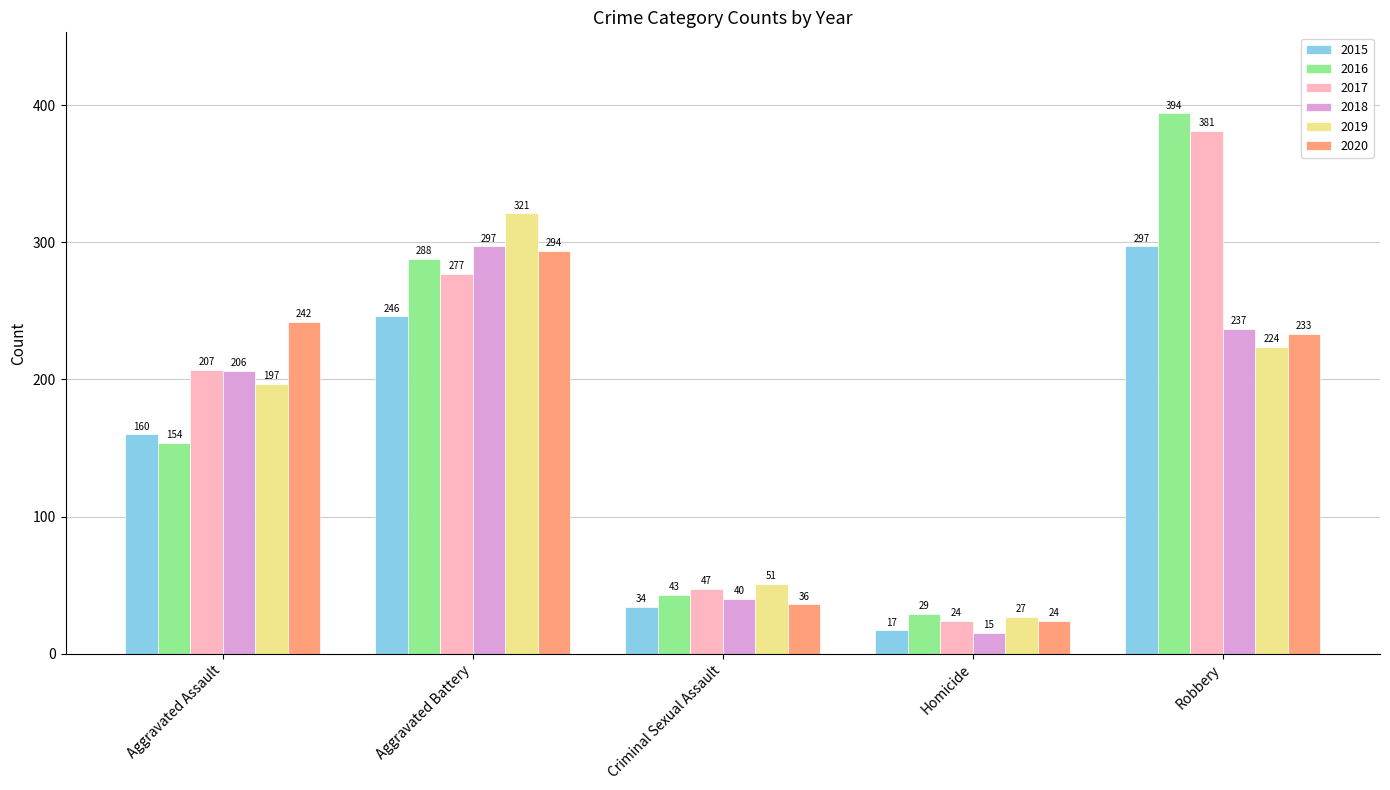

What is the value of the 2019 bar at the 3rd from the left?

51